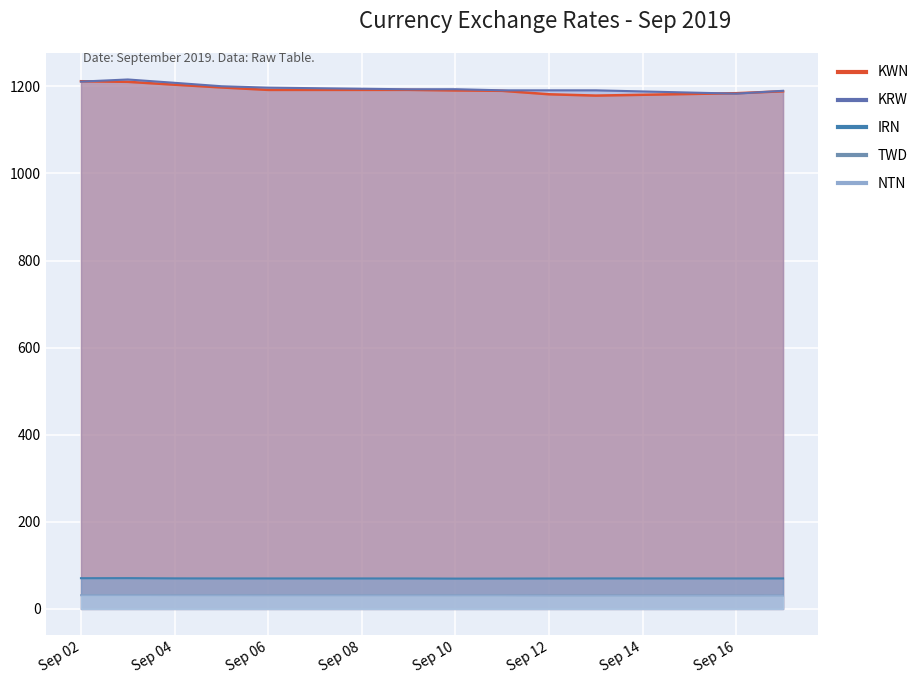

Count the number of data series in this chart.

5